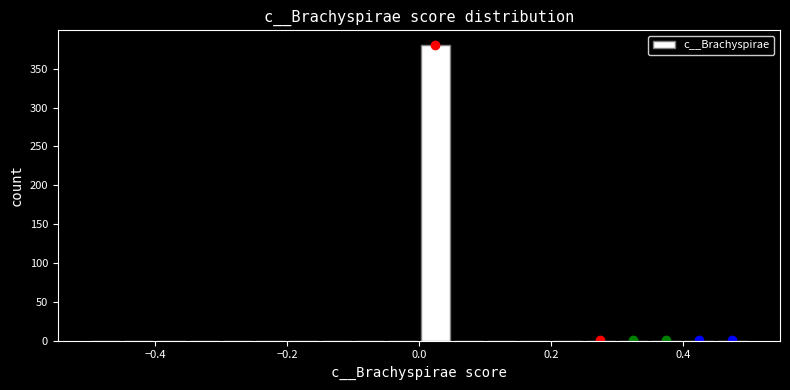

Read against the x-axis, roughly where is the centre of the tallest bar?

0.02